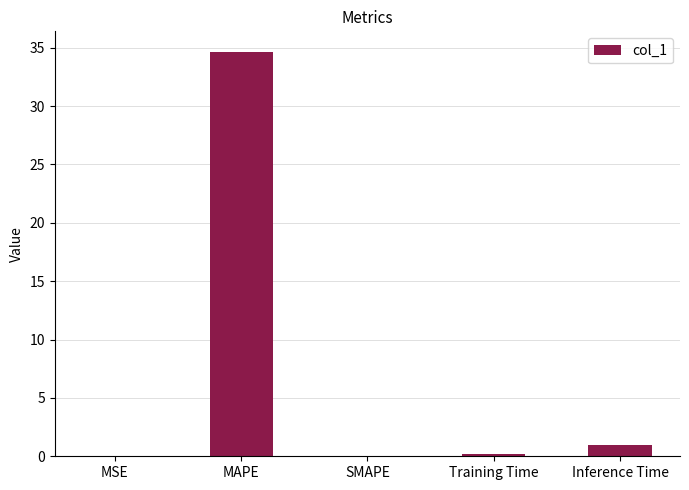

What is the sum of all values?

35.9